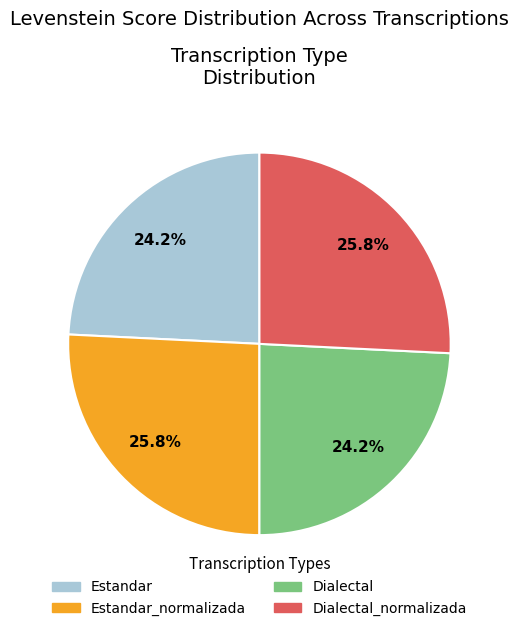

How much of the chart is everything except Dialectal_normalizada?

74.2%